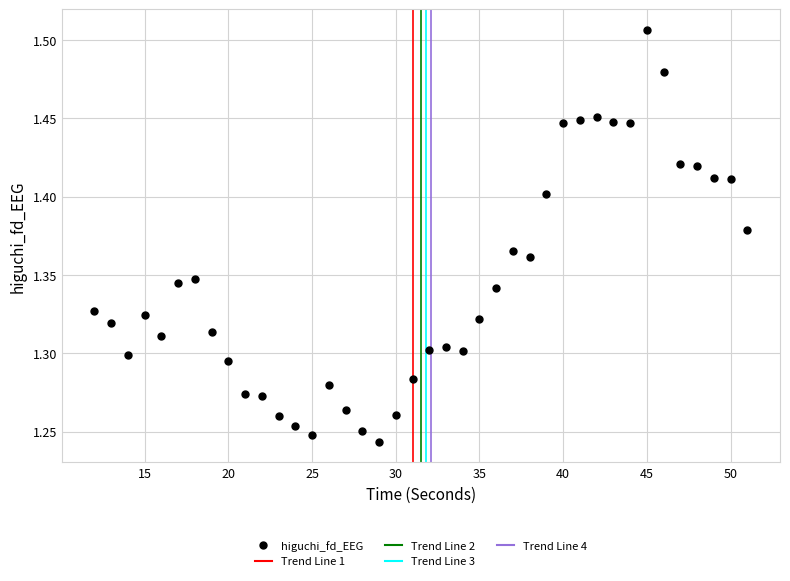

What is the range of X values (max minus min)?

39.0